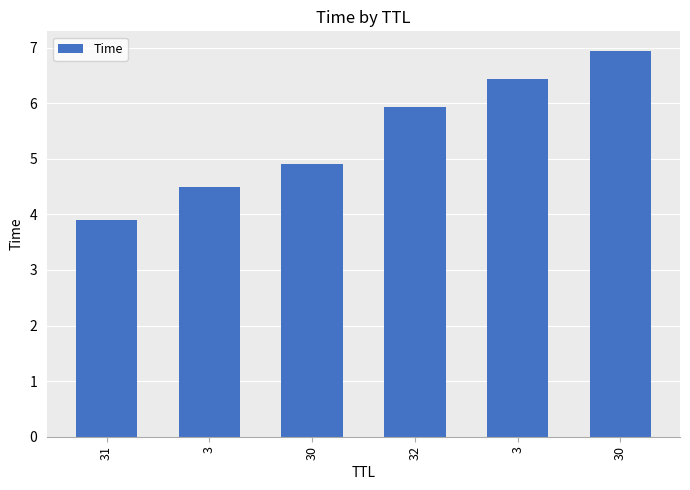

List the labels in order of value, largest first.

30, 3, 32, 30, 3, 31